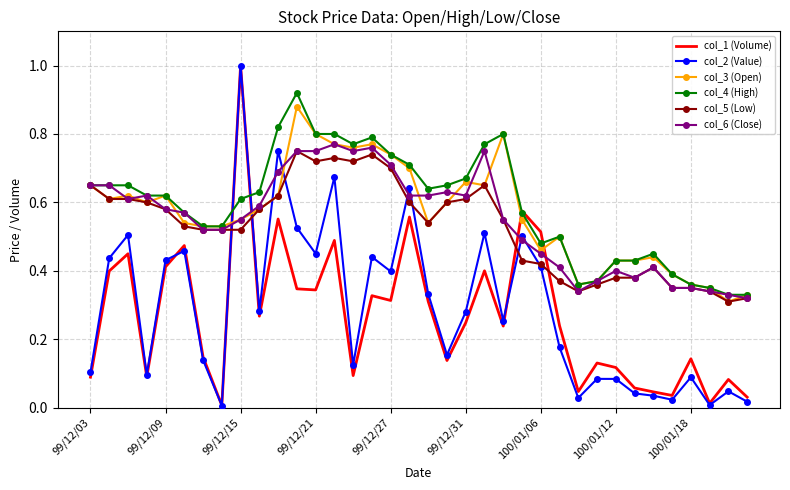

What is the greatest value displayed?

1.0